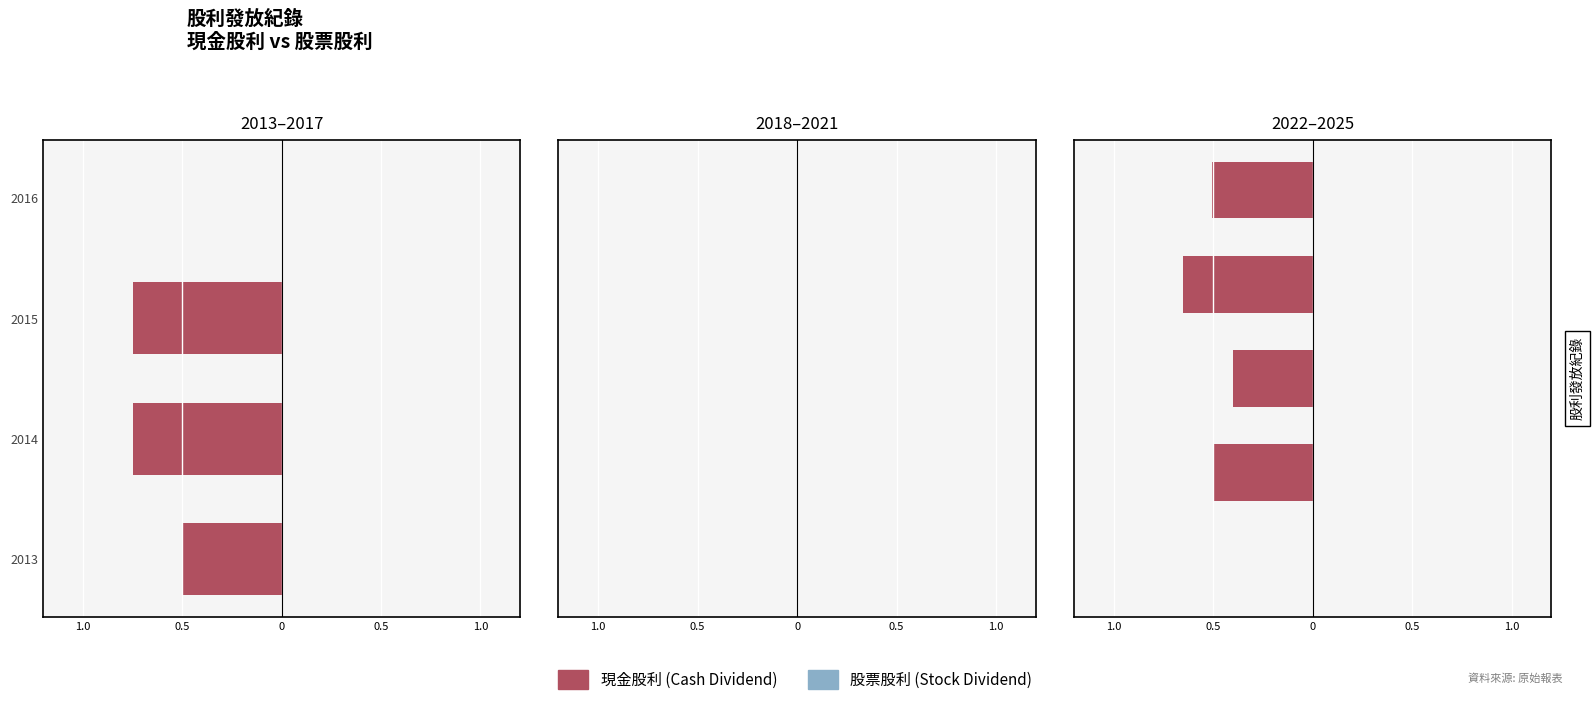

Which has a higher value, 2016 or 2020?

2016